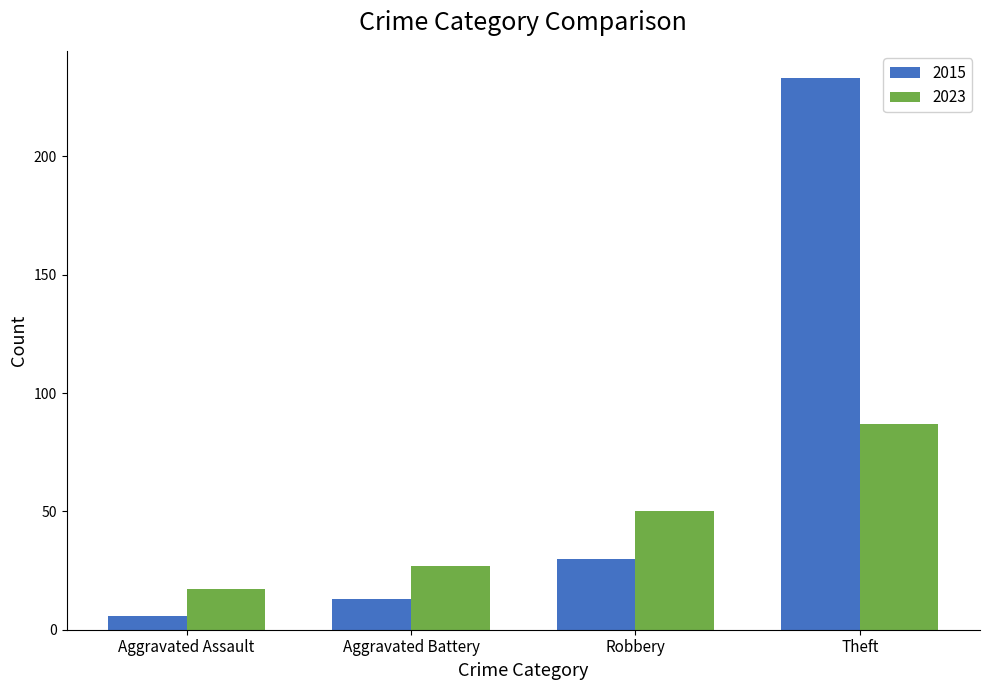

What are all the series names shown in the legend?

2015, 2023